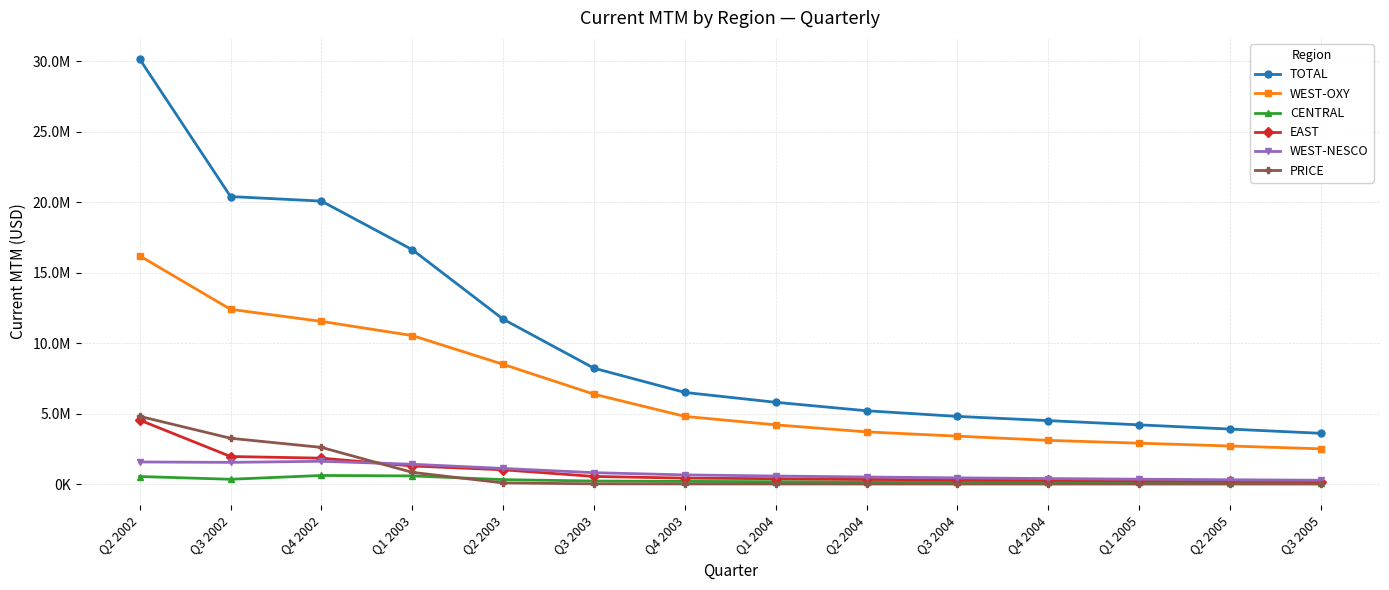

Between Q3 2003 and Q3 2004, which series saw the biggest shift?

TOTAL